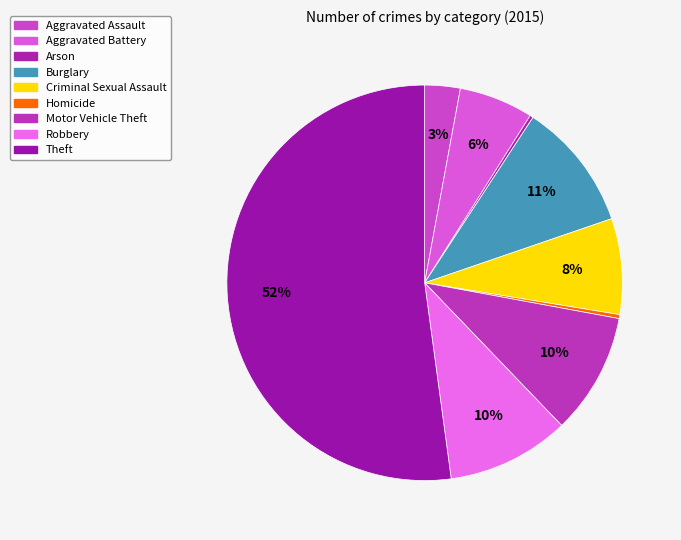

What percentage is the Burglary slice, to the nearest percent?

11%